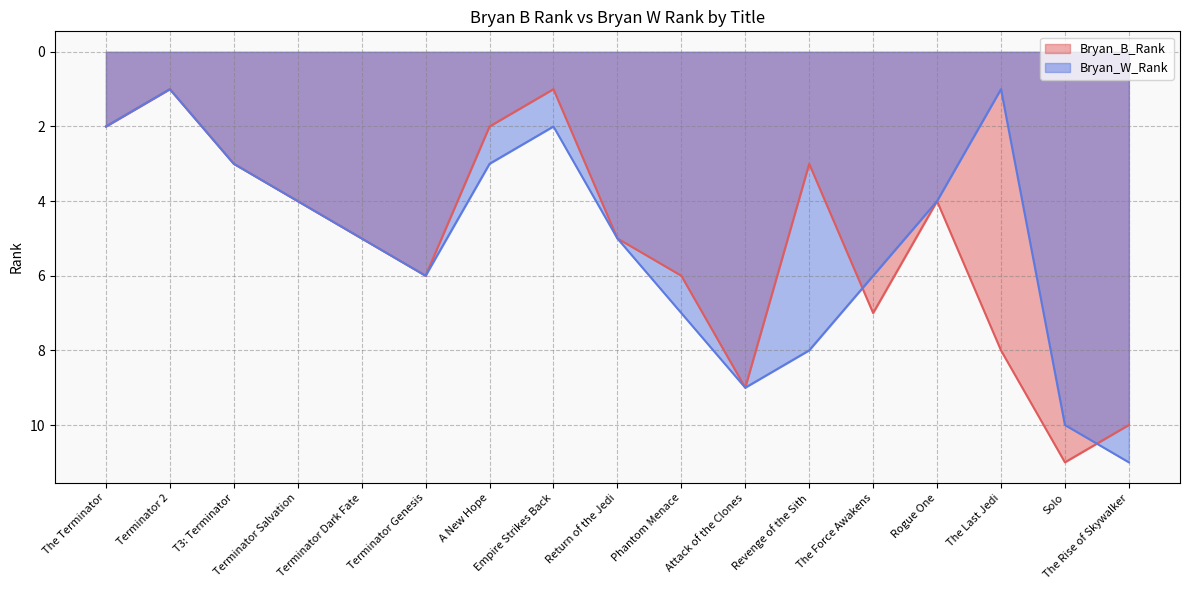

What is the difference between the second highest and minimum values in the Bryan_B_Rank series?

9